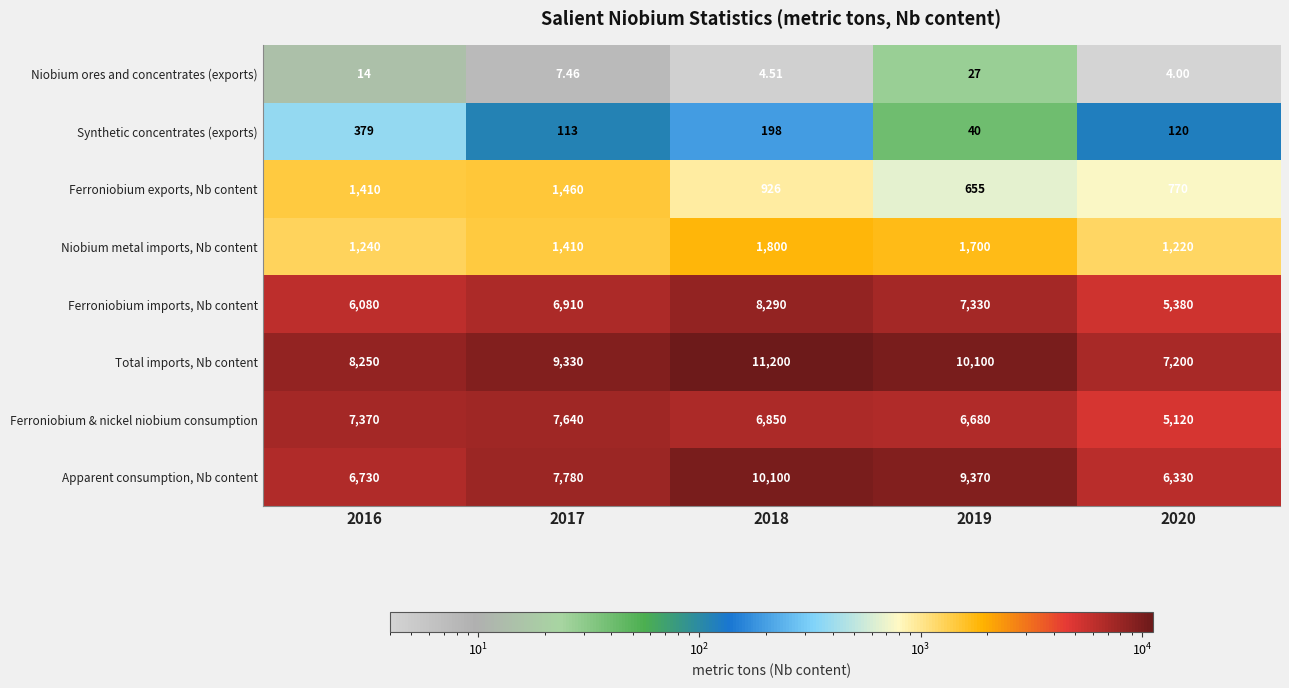

List the series in order of their peak value, highest first.

Total imports, Nb content, Apparent consumption, Nb content, Ferroniobium imports, Nb content, Ferroniobium & nickel niobium consumption, Niobium metal imports, Nb content, Ferroniobium exports, Nb content, Synthetic concentrates (exports), Niobium ores and concentrates (exports)